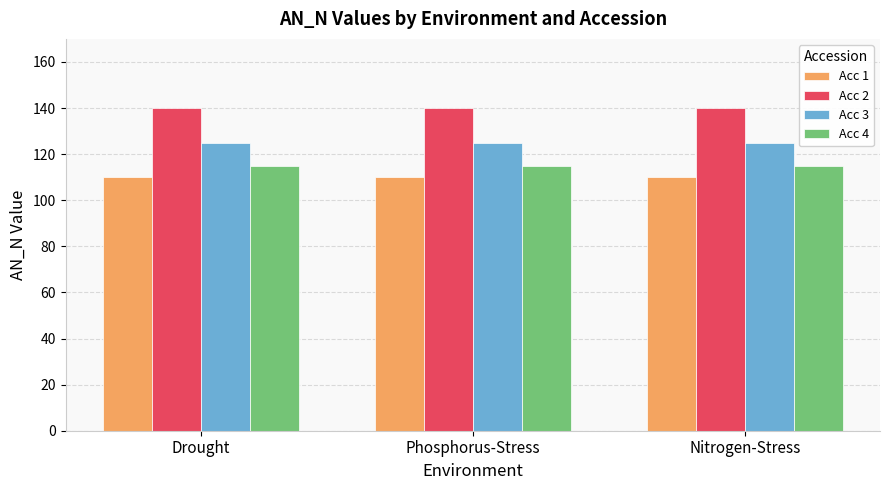

How many groups of bars are there?

3